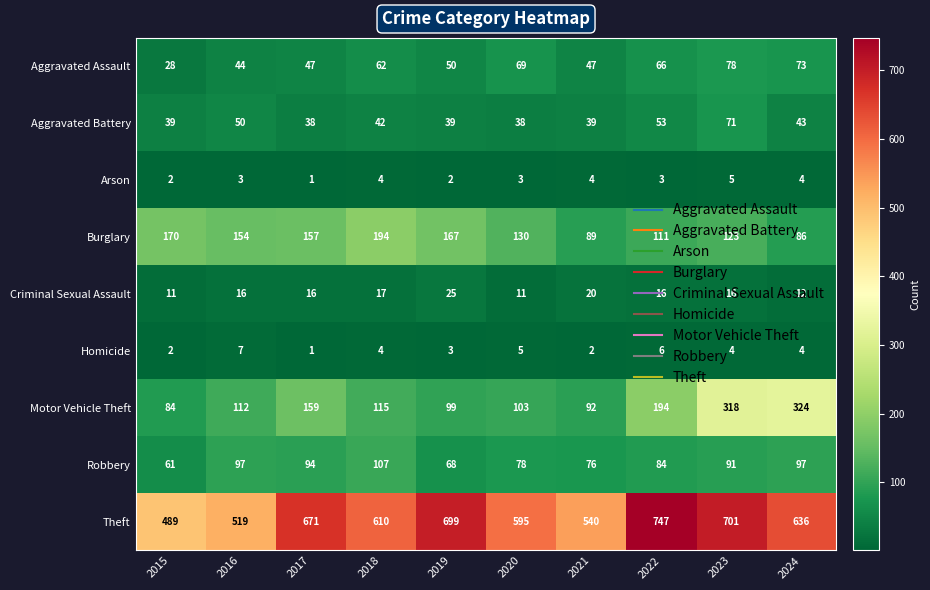

What is the difference between the Aggravated Assault values at 2015 and 2017?

19